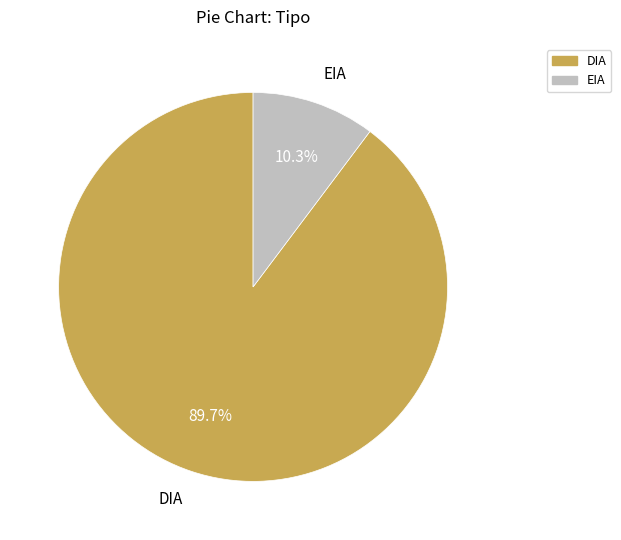

Is there a majority slice in this chart?

Yes